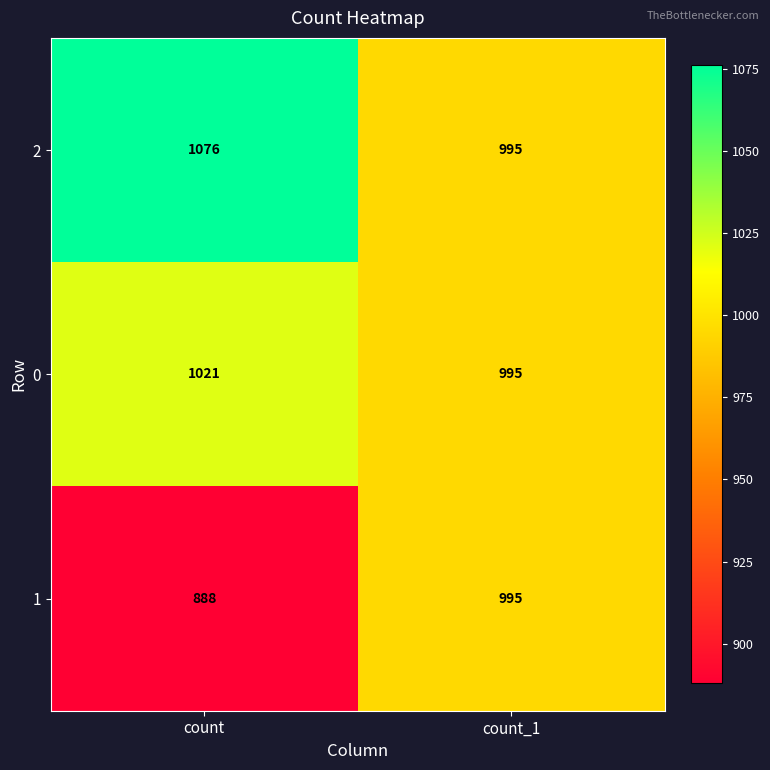

List the series in order of their peak value, highest first.

2, 0, 1